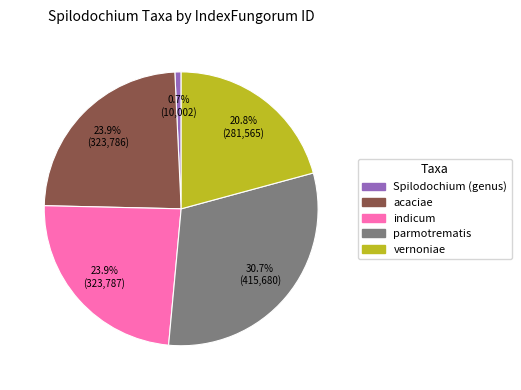

Which category has the biggest portion of the pie?

parmotrematis